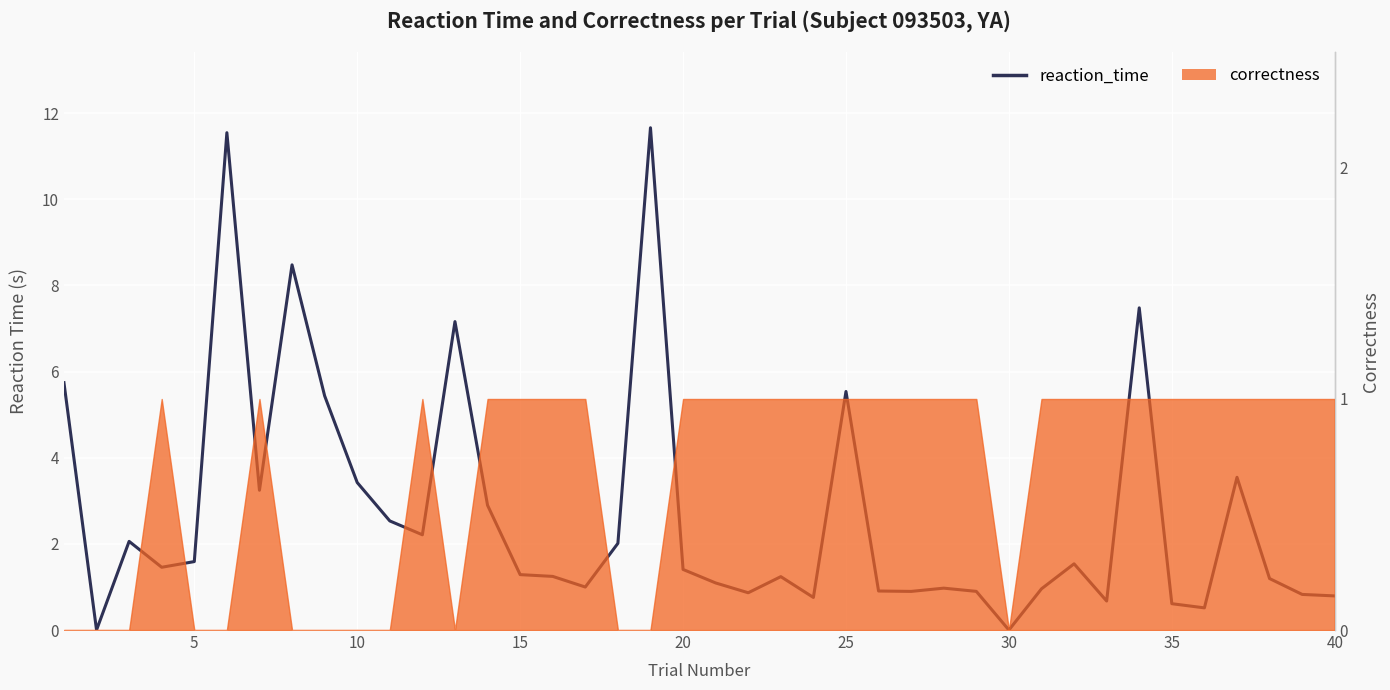

How many positive values are there?

38